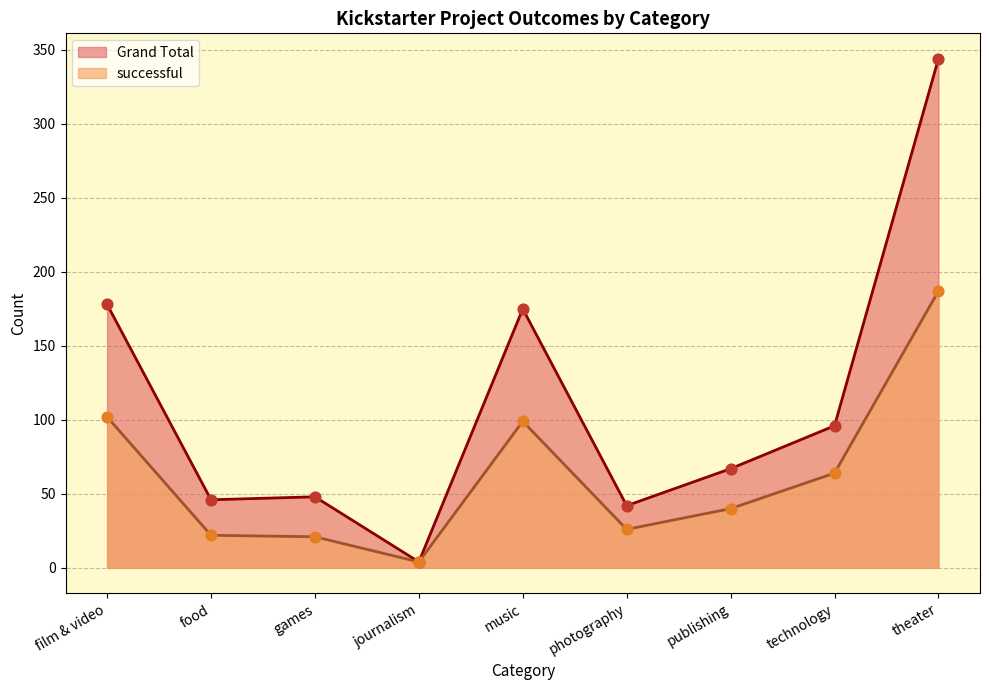

What is the total value across all series at music?

274